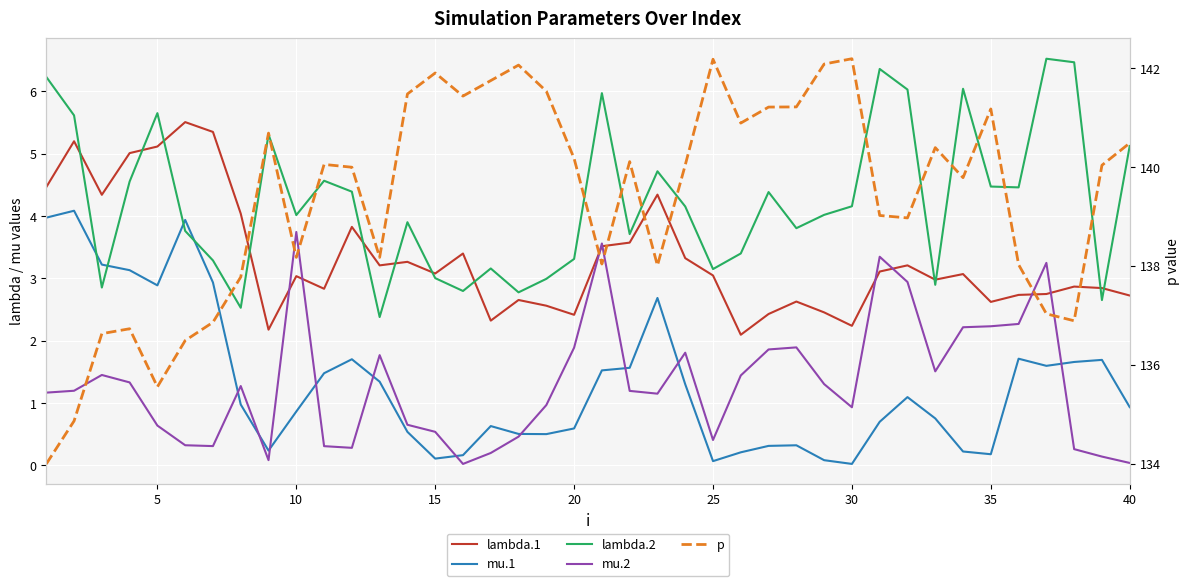

What is the highest value of the mu.1 series?

4.1